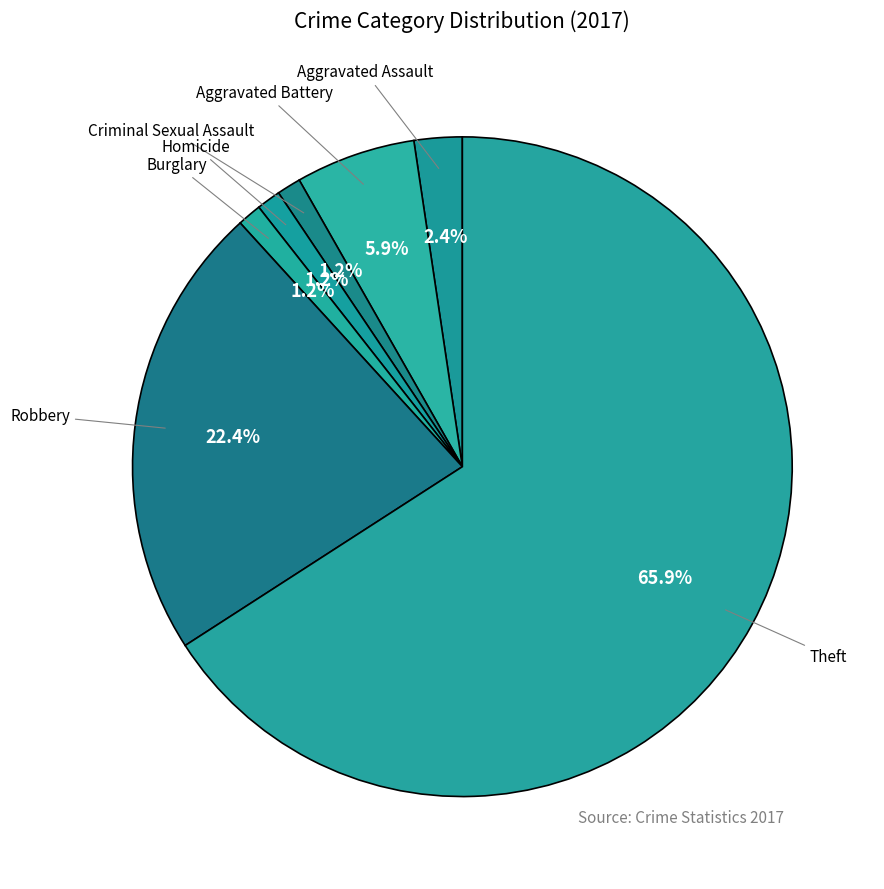

What percentage is the Aggravated Assault slice, to the nearest percent?

2%